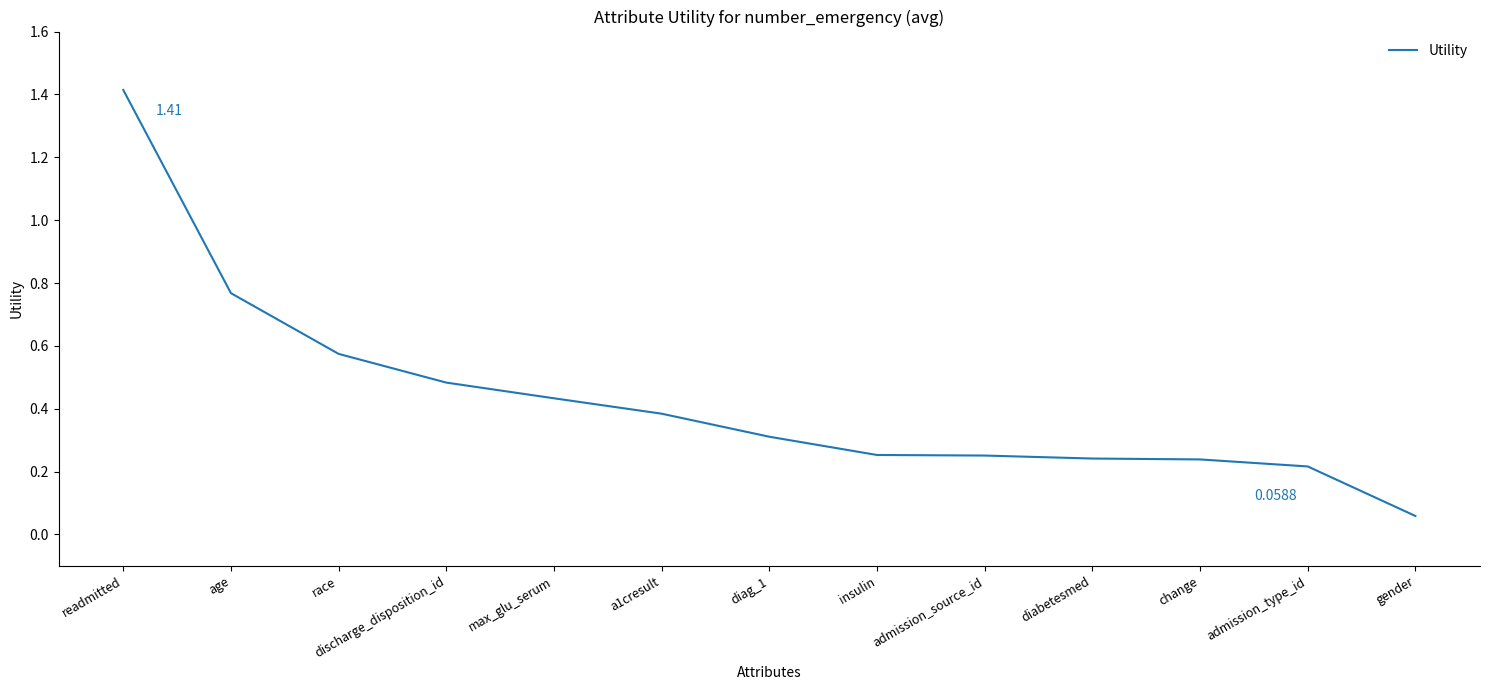

Between gender and max_glu_serum, which is larger?

max_glu_serum